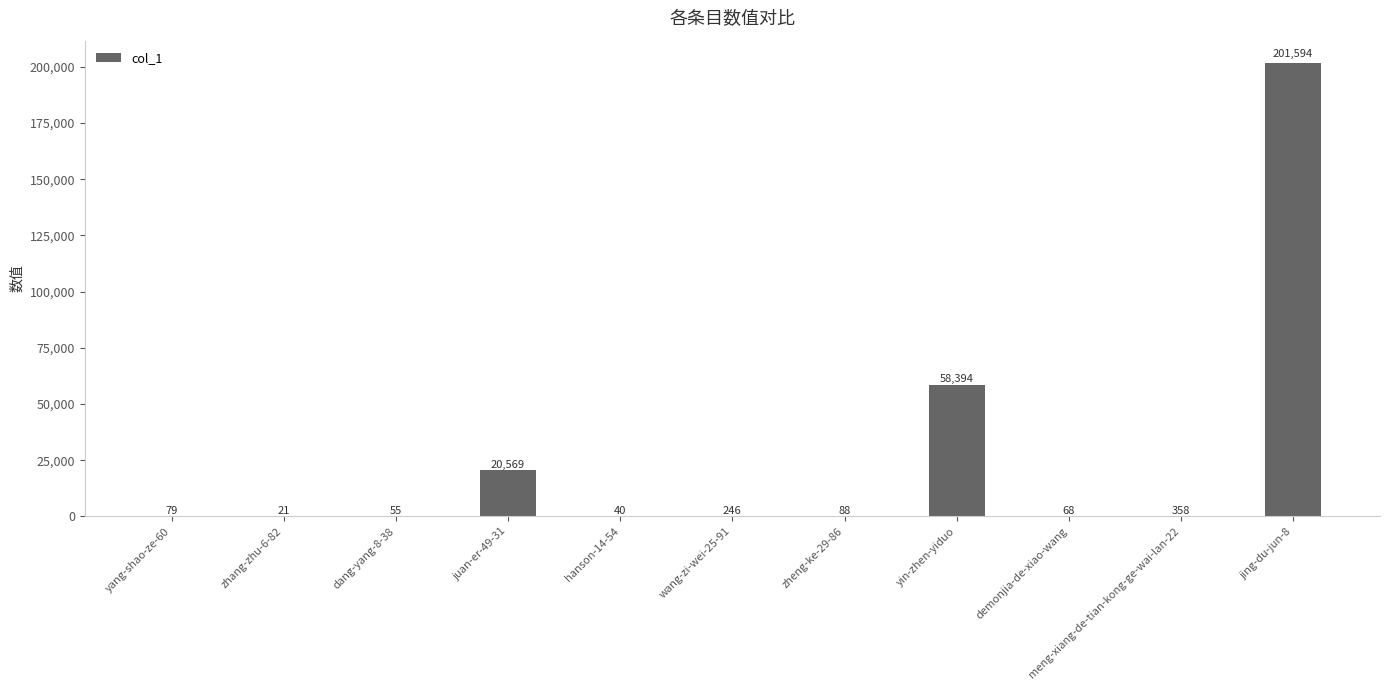

True or false: the data shows 201594 at jing-du-jun-8.

True